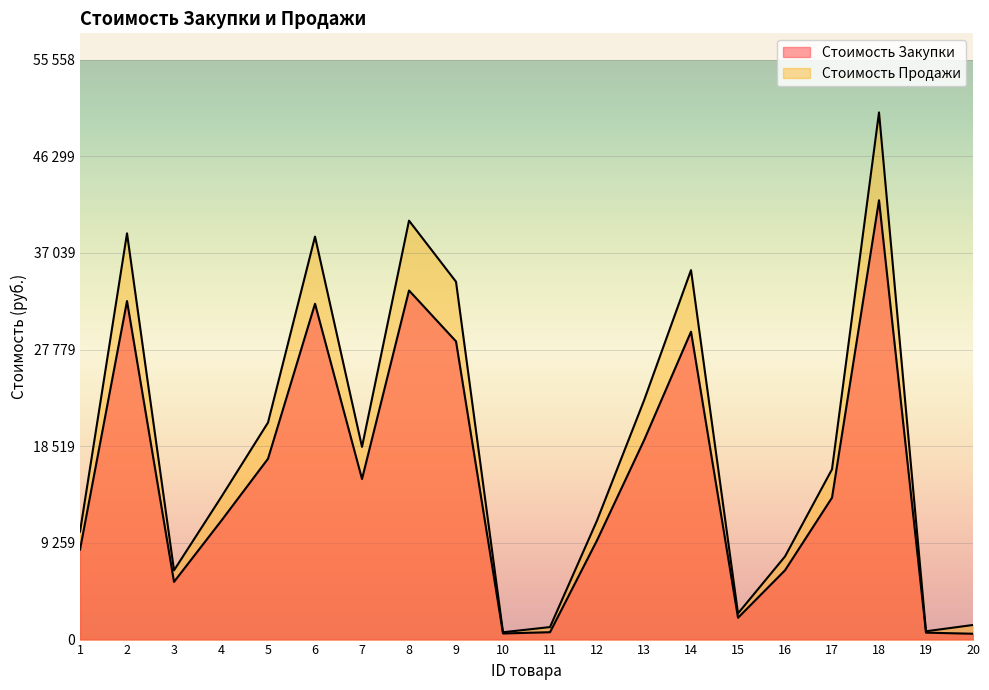

Between 14 and 15, which is larger?

14